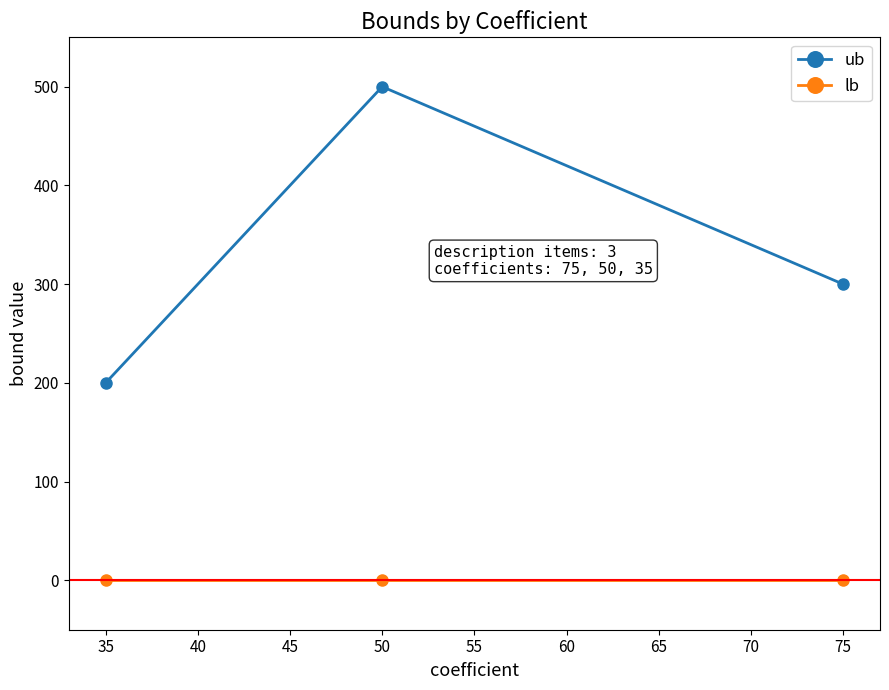

At which label does ub reach its peak?

50